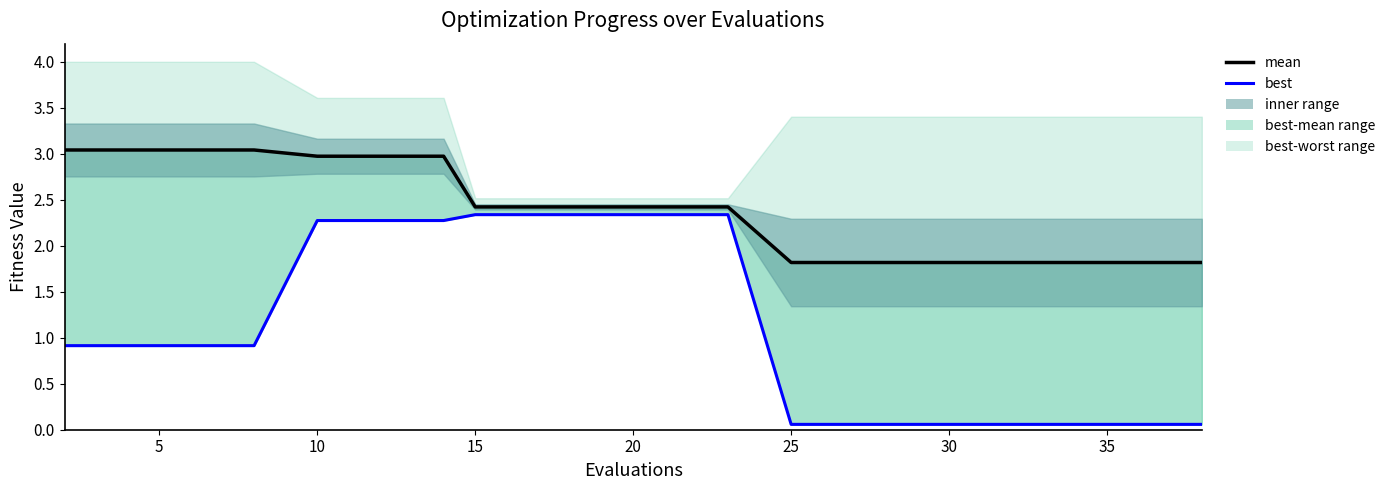

What is the label of the 2nd point from the left?

5